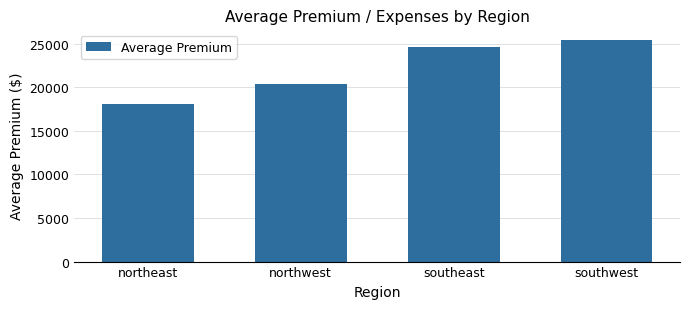

At which label does the data first exceed 24585?

southeast